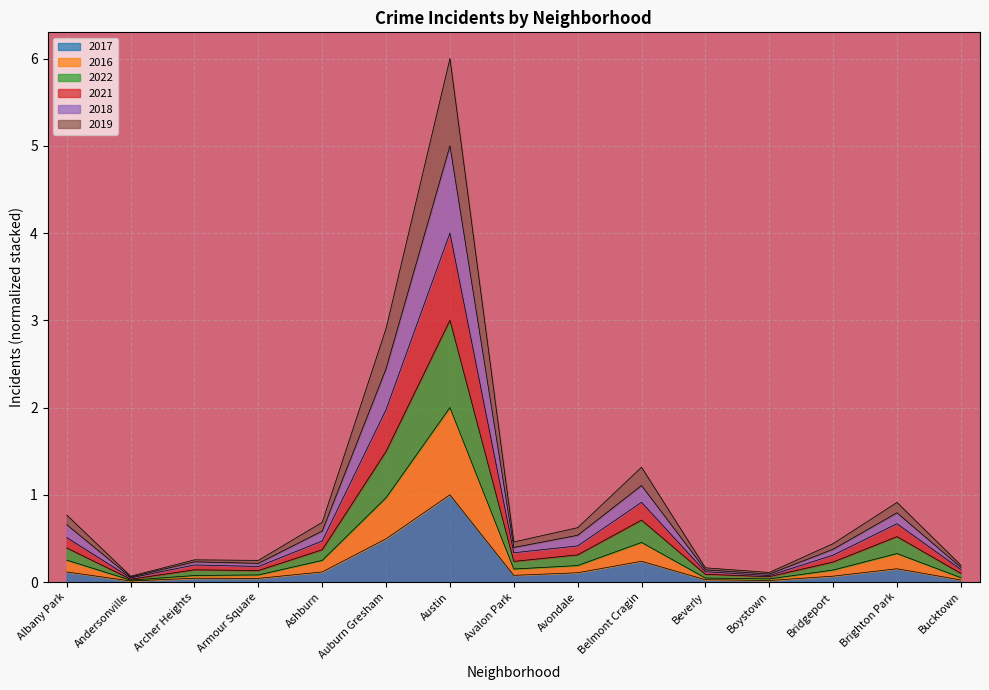

At Austin, list the series in order from largest to smallest.

2021, 2018, 2019, 2022, 2016, 2017